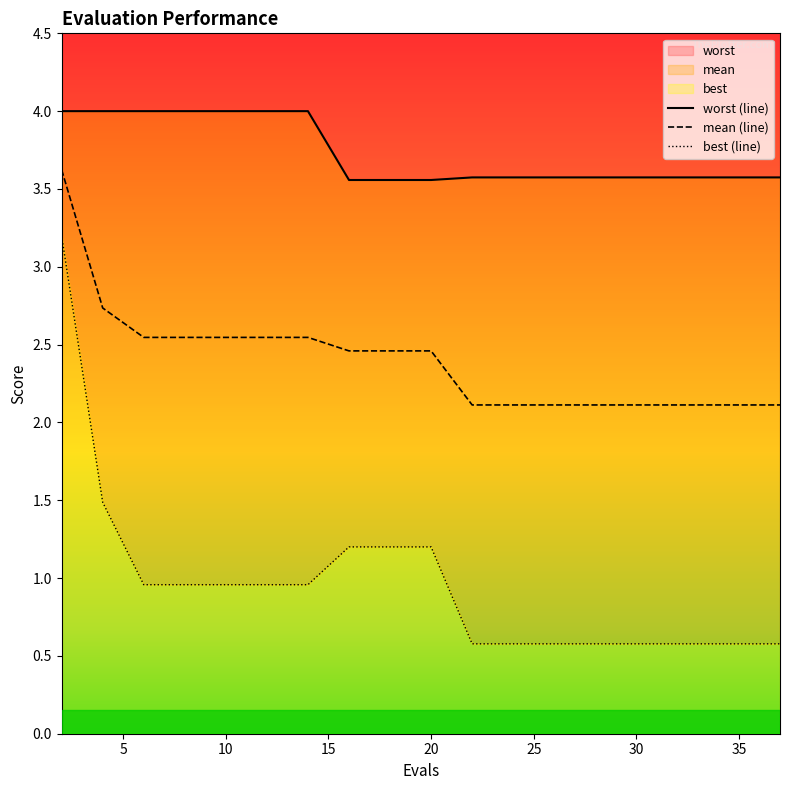

Which series has the widest spread of values?

best (line)